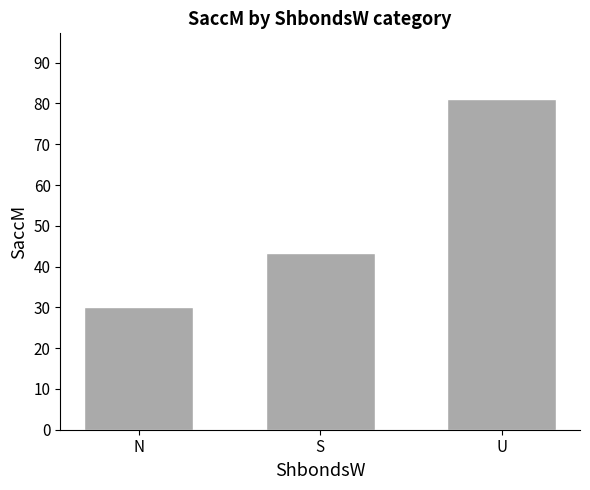

Reading right to left, transcribe all the data shown in this chart.

81.0	43.3	30.0